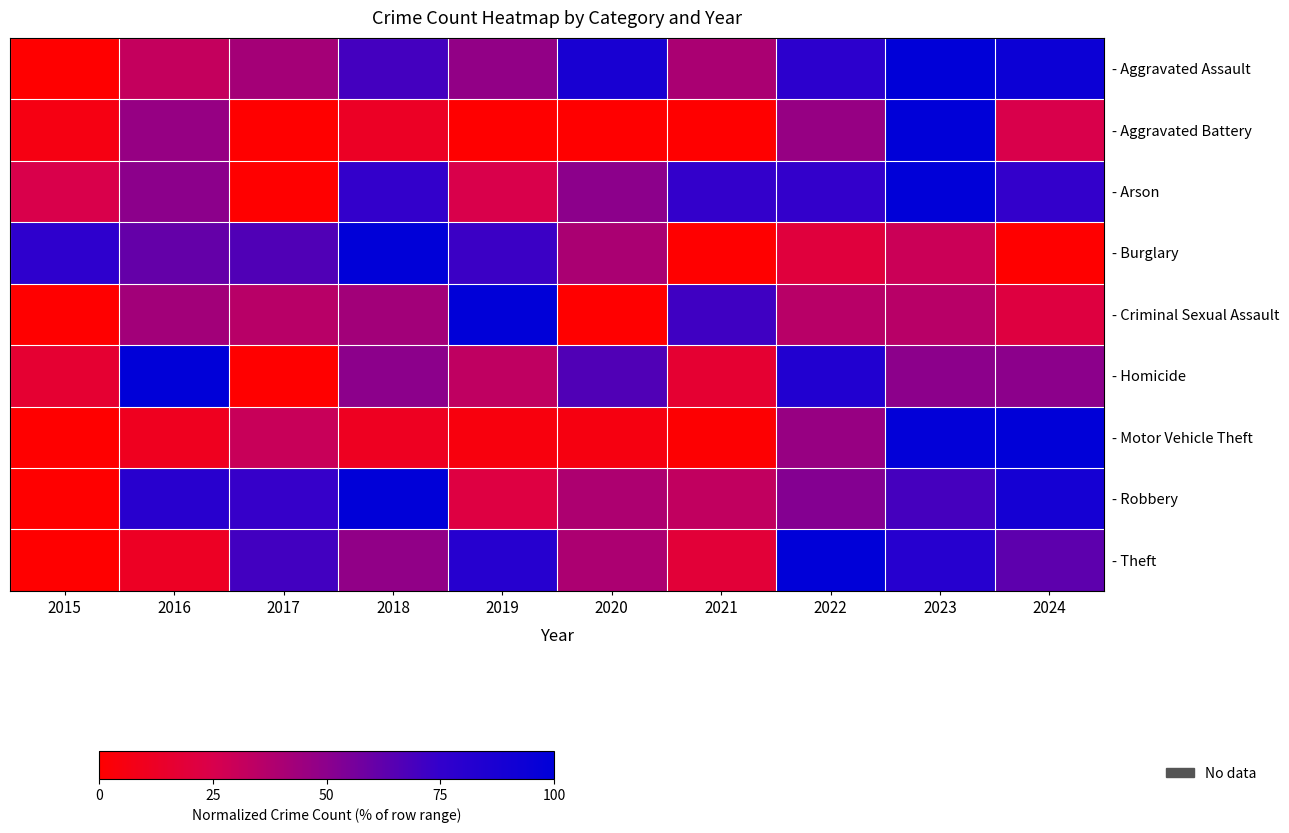

At 2024, list the series in order from smallest to largest.

- Burglary, - Criminal Sexual Assault, - Aggravated Battery, - Homicide, - Theft, - Arson, - Robbery, - Aggravated Assault, - Motor Vehicle Theft